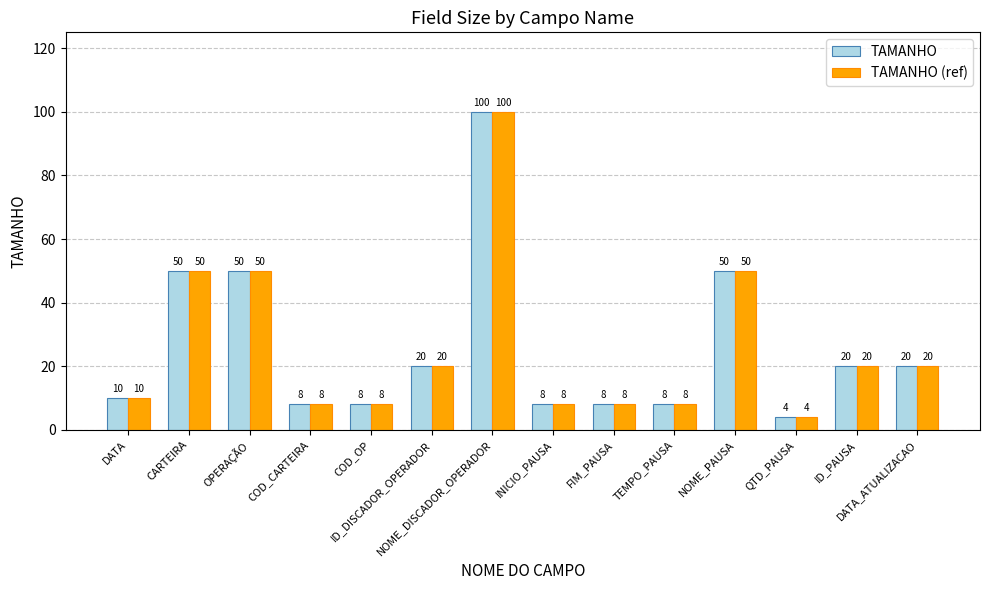

What position from the left is OPERAÇÃO?

3